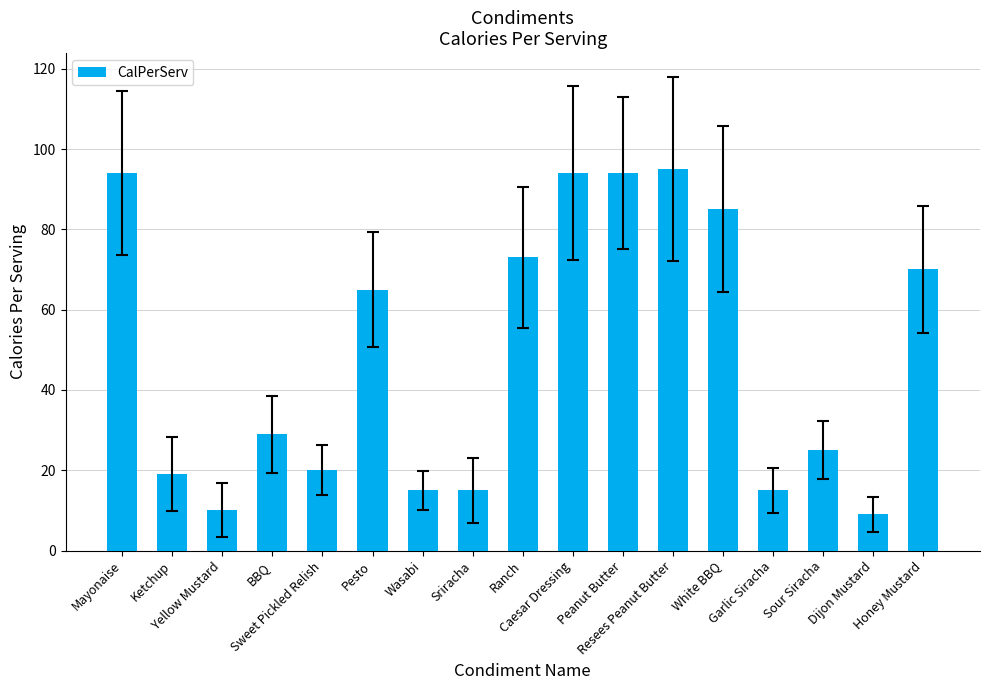

Is it true that the value at Resees Peanut Butter is 151?

False